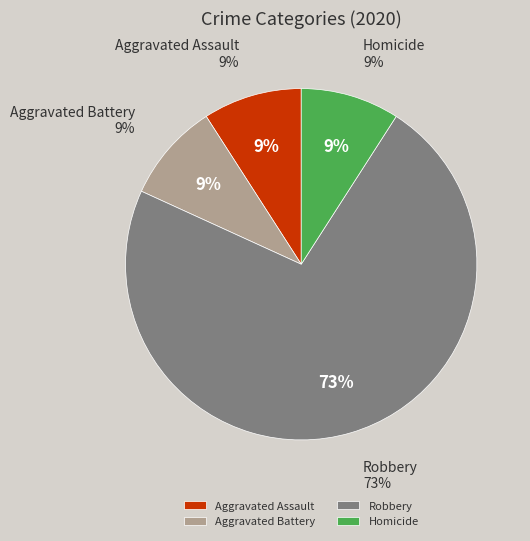

Is it true that Aggravated Assault is 22% of the pie?

False